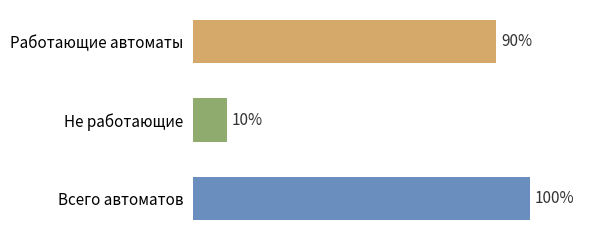

At which category does the chart reach its minimum across all series?

Не работающие